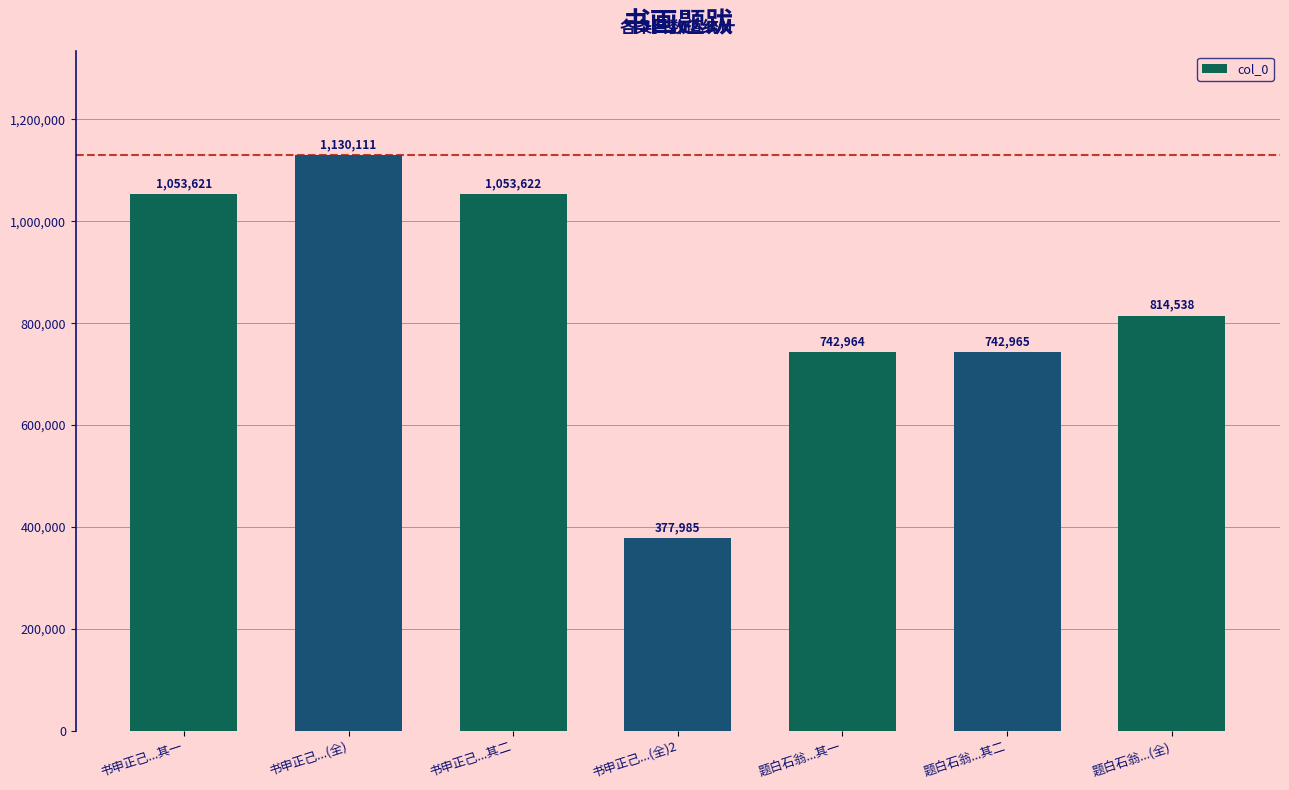

The value at 书申正己...其二 is 1053622. True or false?

True